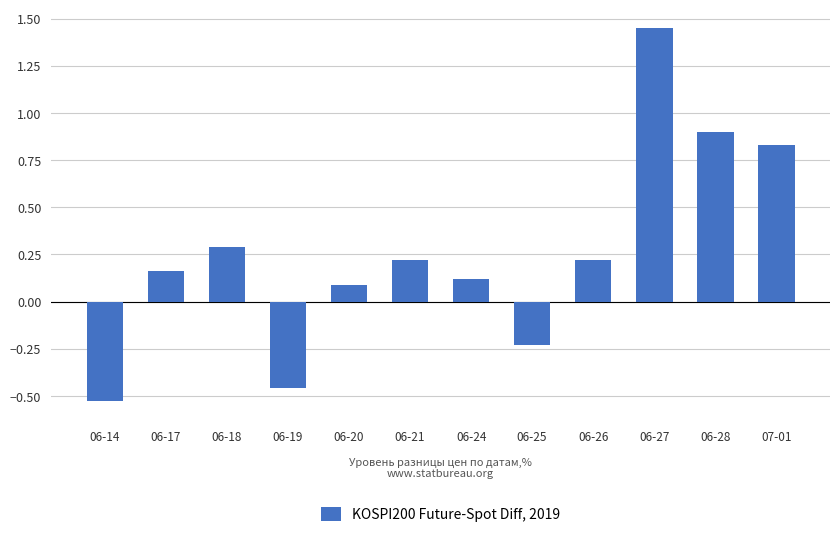

What is the label of the 8th bar from the left?

06-25